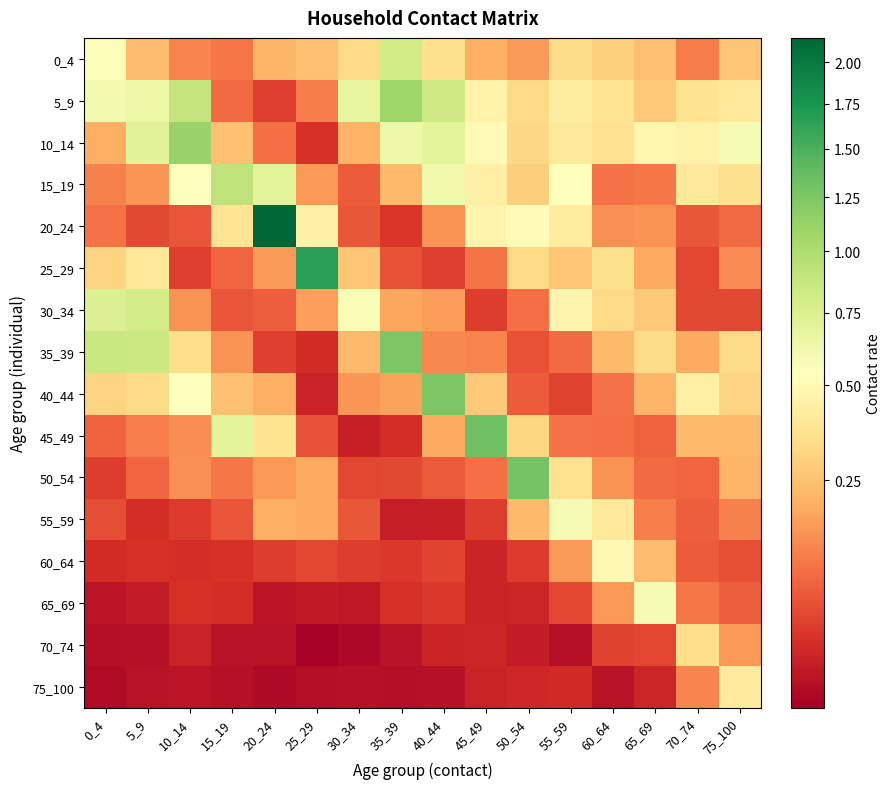

Reading left to right, transcribe all the data shown in this chart.

0_4: 0_4=0.6	5_9=0.2	10_14=0.1	15_19=0.1	20_24=0.2	25_29=0.2	30_34=0.3	35_39=0.8	40_44=0.4	45_49=0.2	50_54=0.2	55_59=0.3	60_64=0.3	65_69=0.2	70_74=0.1	75_100=0.3
5_9: 0_4=0.6	5_9=0.6	10_14=0.9	15_19=0.1	20_24=0.0	25_29=0.1	30_34=0.7	35_39=1.1	40_44=0.8	45_49=0.5	50_54=0.3	55_59=0.4	60_64=0.4	65_69=0.3	70_74=0.4	75_100=0.4
10_14: 0_4=0.2	5_9=0.7	10_14=1.1	15_19=0.2	20_24=0.1	25_29=0.0	30_34=0.2	35_39=0.6	40_44=0.7	45_49=0.5	50_54=0.3	55_59=0.4	60_64=0.4	65_69=0.5	70_74=0.5	75_100=0.6
15_19: 0_4=0.1	5_9=0.2	10_14=0.6	15_19=0.9	20_24=0.7	25_29=0.2	30_34=0.1	35_39=0.2	40_44=0.6	45_49=0.4	50_54=0.3	55_59=0.5	60_64=0.1	65_69=0.1	70_74=0.4	75_100=0.4
20_24: 0_4=0.1	5_9=0.0	10_14=0.1	15_19=0.4	20_24=2.2	25_29=0.4	30_34=0.1	35_39=0.0	40_44=0.1	45_49=0.5	50_54=0.5	55_59=0.4	60_64=0.1	65_69=0.1	70_74=0.1	75_100=0.1
25_29: 0_4=0.3	5_9=0.4	10_14=0.0	15_19=0.1	20_24=0.2	25_29=1.7	30_34=0.3	35_39=0.1	40_44=0.0	45_49=0.1	50_54=0.3	55_59=0.3	60_64=0.4	65_69=0.2	70_74=0.0	75_100=0.1
30_34: 0_4=0.7	5_9=0.8	10_14=0.1	15_19=0.1	20_24=0.1	25_29=0.2	30_34=0.6	35_39=0.2	40_44=0.2	45_49=0.0	50_54=0.1	55_59=0.5	60_64=0.3	65_69=0.3	70_74=0.0	75_100=0.0
35_39: 0_4=0.9	5_9=0.8	10_14=0.3	15_19=0.1	20_24=0.0	25_29=0.0	30_34=0.2	35_39=1.2	40_44=0.1	45_49=0.1	50_54=0.1	55_59=0.1	60_64=0.2	65_69=0.3	70_74=0.2	75_100=0.3
40_44: 0_4=0.3	5_9=0.3	10_14=0.5	15_19=0.2	20_24=0.2	25_29=0.0	30_34=0.2	35_39=0.2	40_44=1.3	45_49=0.3	50_54=0.1	55_59=0.0	60_64=0.1	65_69=0.2	70_74=0.4	75_100=0.3
45_49: 0_4=0.1	5_9=0.1	10_14=0.1	15_19=0.7	20_24=0.4	25_29=0.1	30_34=0.0	35_39=0.0	40_44=0.2	45_49=1.3	50_54=0.3	55_59=0.1	60_64=0.1	65_69=0.1	70_74=0.2	75_100=0.2
50_54: 0_4=0.0	5_9=0.1	10_14=0.1	15_19=0.1	20_24=0.2	25_29=0.2	30_34=0.0	35_39=0.0	40_44=0.1	45_49=0.1	50_54=1.3	55_59=0.4	60_64=0.1	65_69=0.1	70_74=0.1	75_100=0.2
55_59: 0_4=0.1	5_9=0.0	10_14=0.0	15_19=0.1	20_24=0.2	25_29=0.2	30_34=0.1	35_39=0.0	40_44=0.0	45_49=0.0	50_54=0.2	55_59=0.6	60_64=0.4	65_69=0.1	70_74=0.1	75_100=0.1
60_64: 0_4=0.0	5_9=0.0	10_14=0.0	15_19=0.0	20_24=0.0	25_29=0.0	30_34=0.0	35_39=0.0	40_44=0.0	45_49=0.0	50_54=0.0	55_59=0.2	60_64=0.5	65_69=0.2	70_74=0.1	75_100=0.1
65_69: 0_4=0.0	5_9=0.0	10_14=0.0	15_19=0.0	20_24=0.0	25_29=0.0	30_34=0.0	35_39=0.0	40_44=0.0	45_49=0.0	50_54=0.0	55_59=0.0	60_64=0.2	65_69=0.6	70_74=0.1	75_100=0.1
70_74: 0_4=0.0	5_9=0.0	10_14=0.0	15_19=0.0	20_24=0.0	25_29=0.0	30_34=0.0	35_39=0.0	40_44=0.0	45_49=0.0	50_54=0.0	55_59=0.0	60_64=0.0	65_69=0.0	70_74=0.3	75_100=0.2
75_100: 0_4=0.0	5_9=0.0	10_14=0.0	15_19=0.0	20_24=0.0	25_29=0.0	30_34=0.0	35_39=0.0	40_44=0.0	45_49=0.0	50_54=0.0	55_59=0.0	60_64=0.0	65_69=0.0	70_74=0.1	75_100=0.4